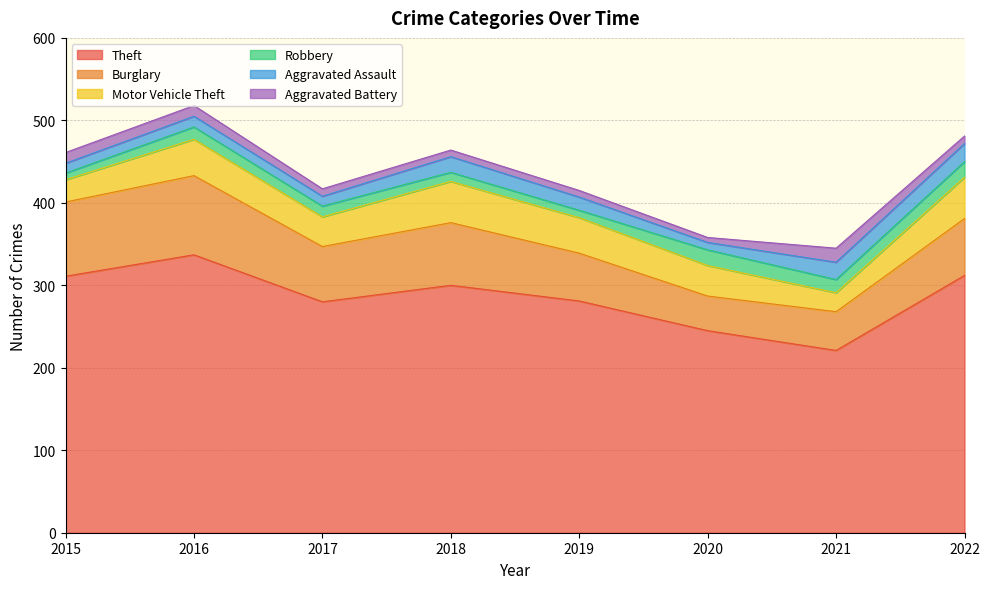

What is the difference between the highest and lowest values at 2022?

303